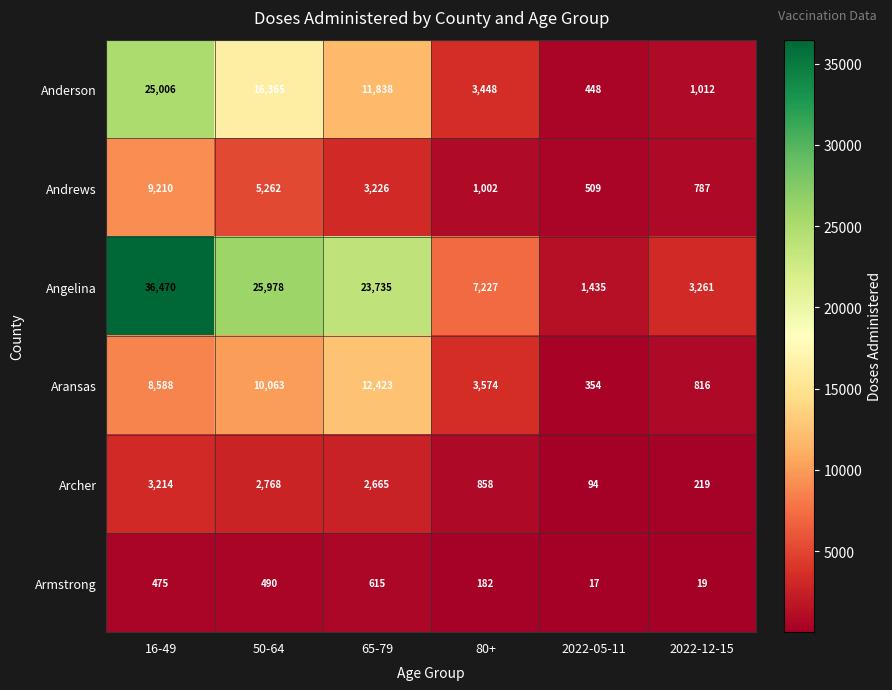

What is the maximum value shown in the chart?

36470